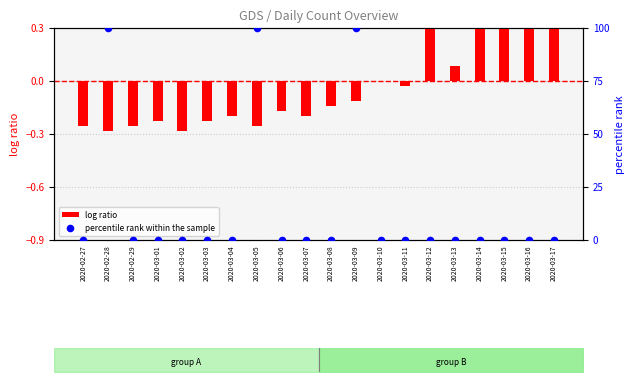

Which series contains the lowest Y value?

log ratio